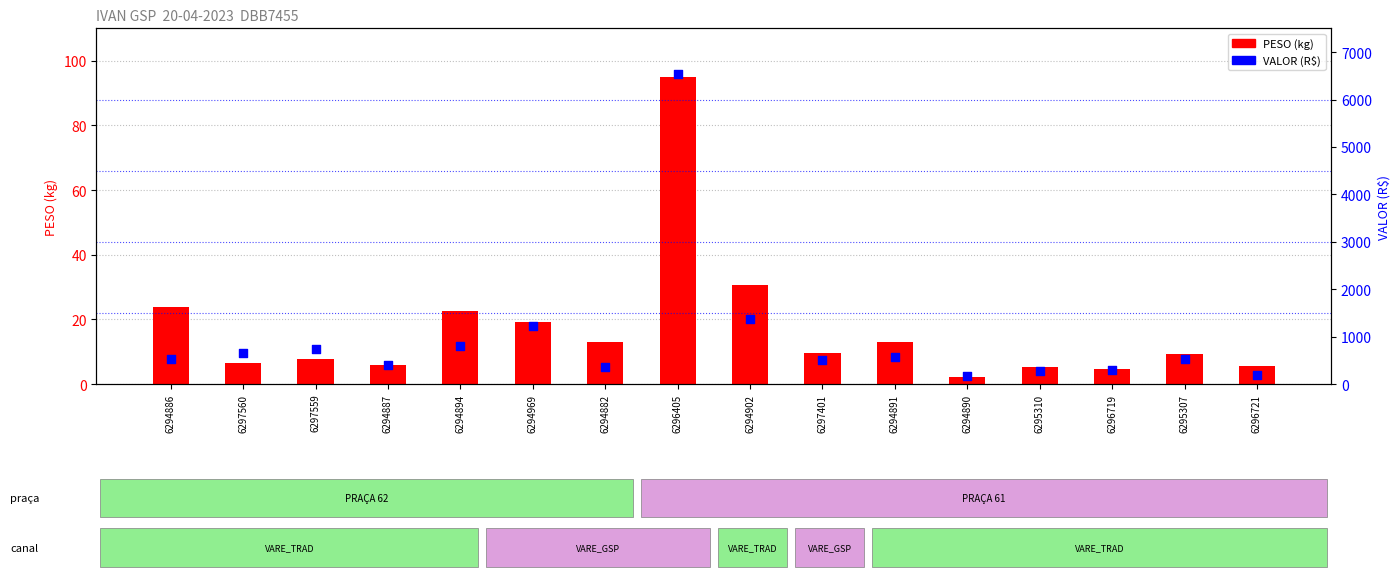

What are all the series names shown in the legend?

PESO (kg), VALOR (R$)